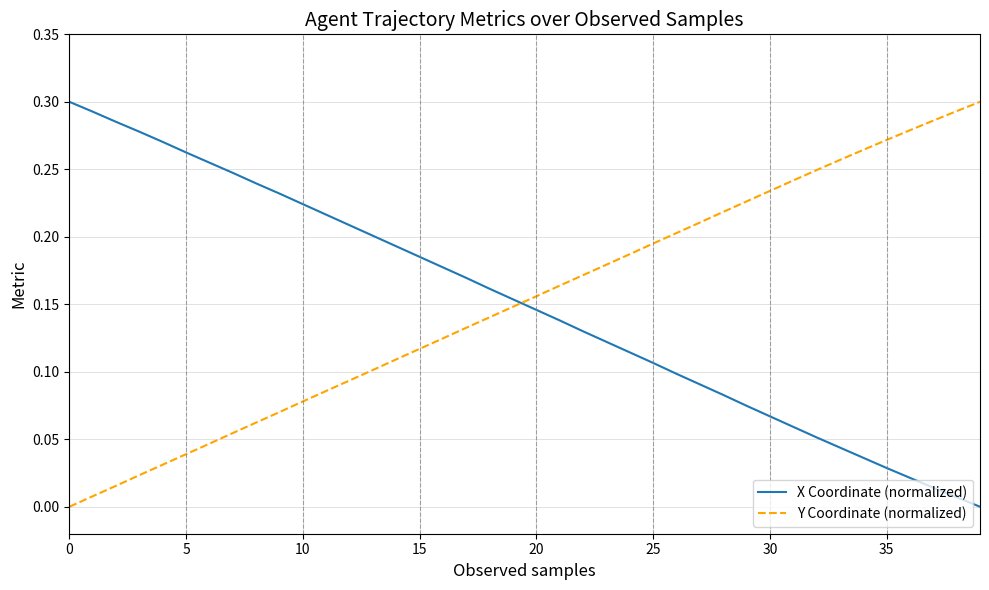

True or false: X Coordinate (normalized) and Y Coordinate (normalized) cross at least once.

True